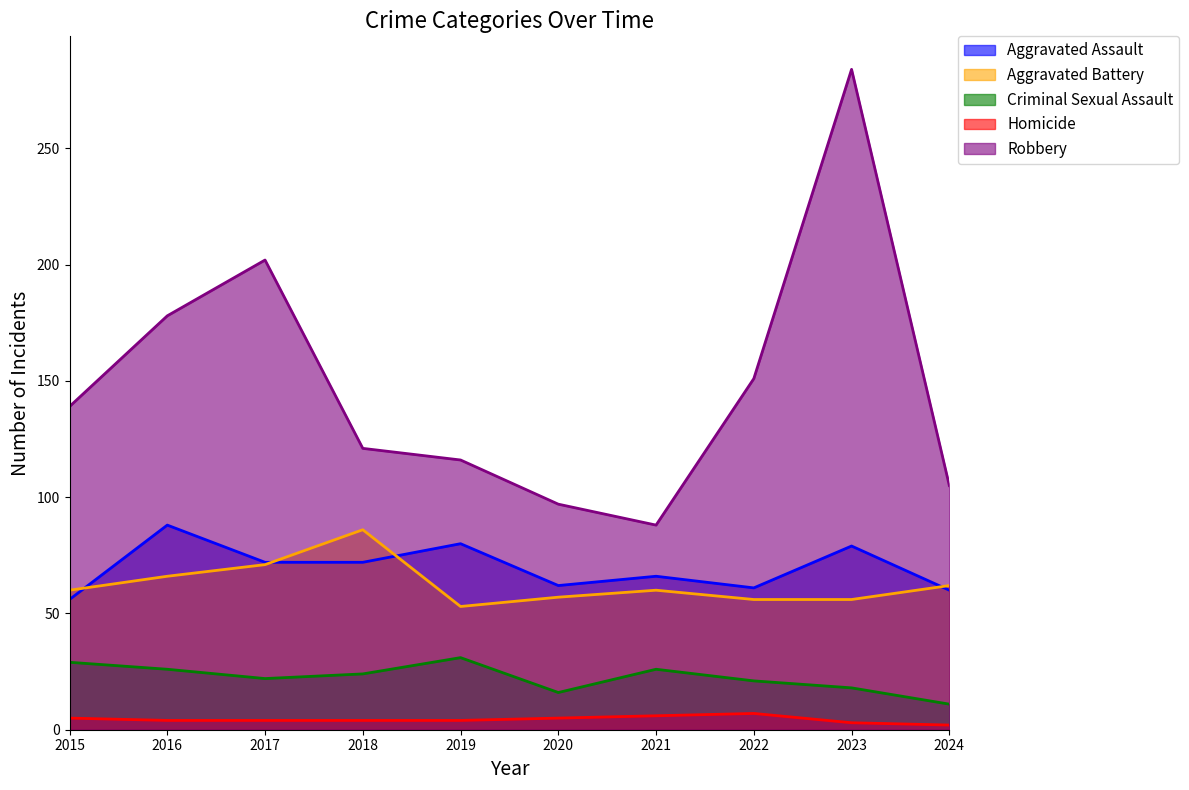

Between 2018 and 2019, which series saw the biggest shift?

Aggravated Battery